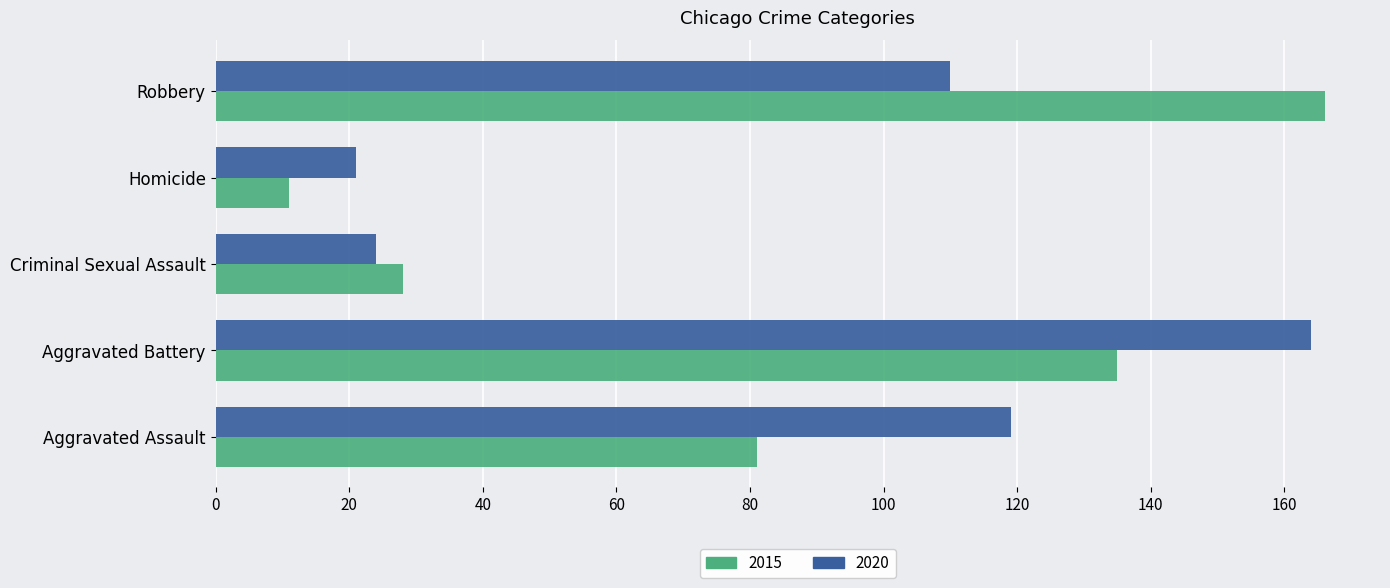

What is the minimum value shown in the chart?

11